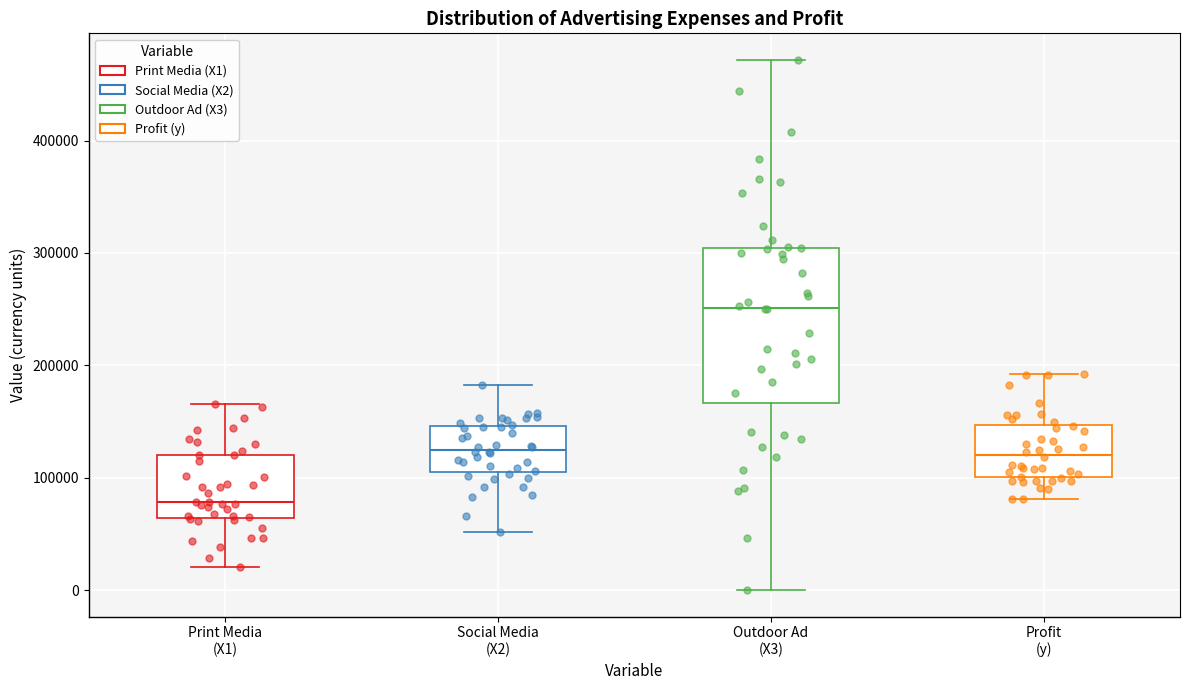

Where does the upper whisker of the box for Outdoor Ad (X3) end on the y-axis? The values are not printed on the chart, so give them approximately, as read against the axis.

470000